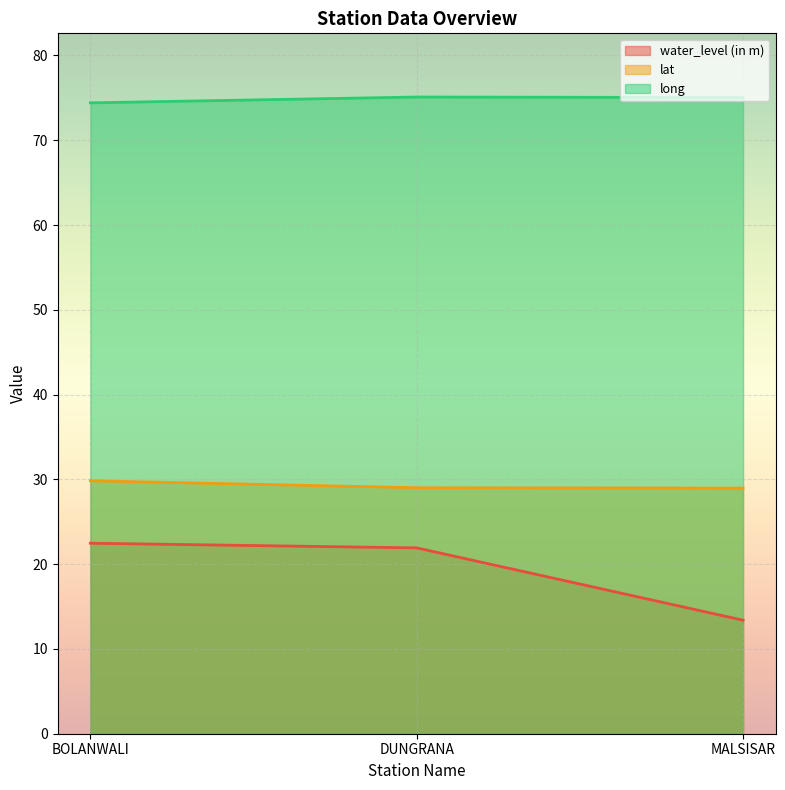

Where is lat nearest to the value 29?

DUNGRANA